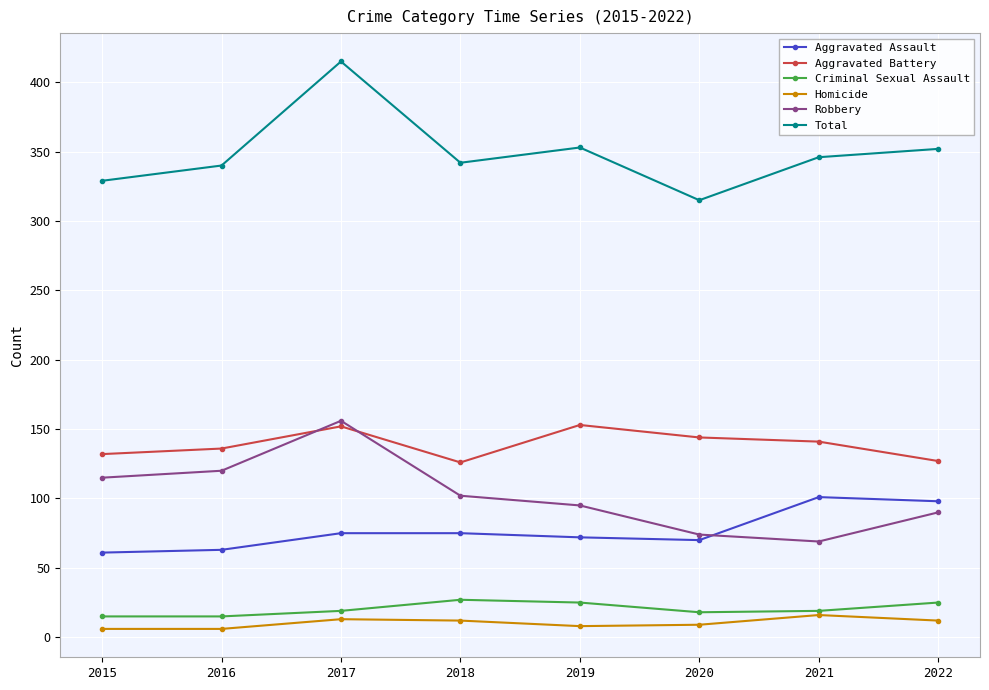

What is the sum of all Robbery values?

821